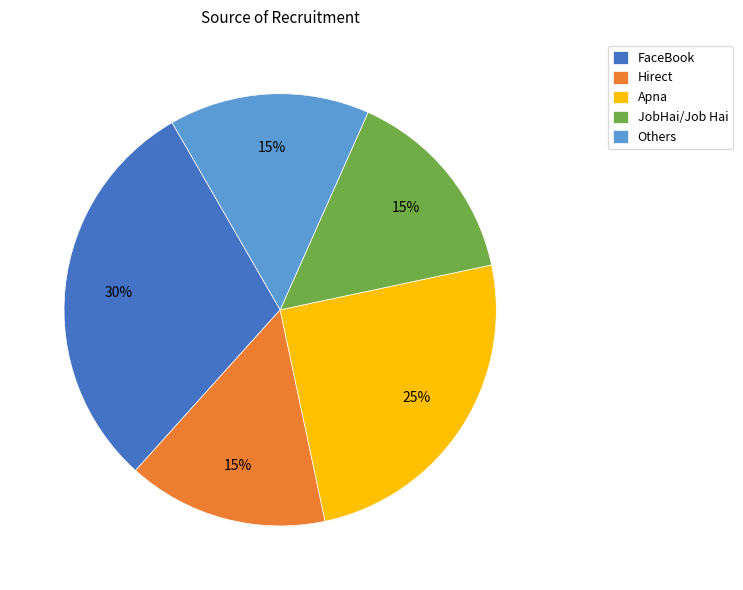

Combined, do Hirect and Apna account for over 50%?

No